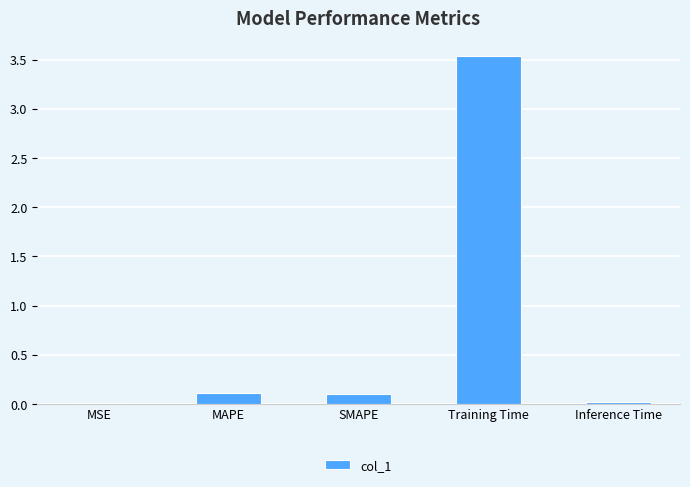

Which label corresponds to the largest value in the chart?

Training Time